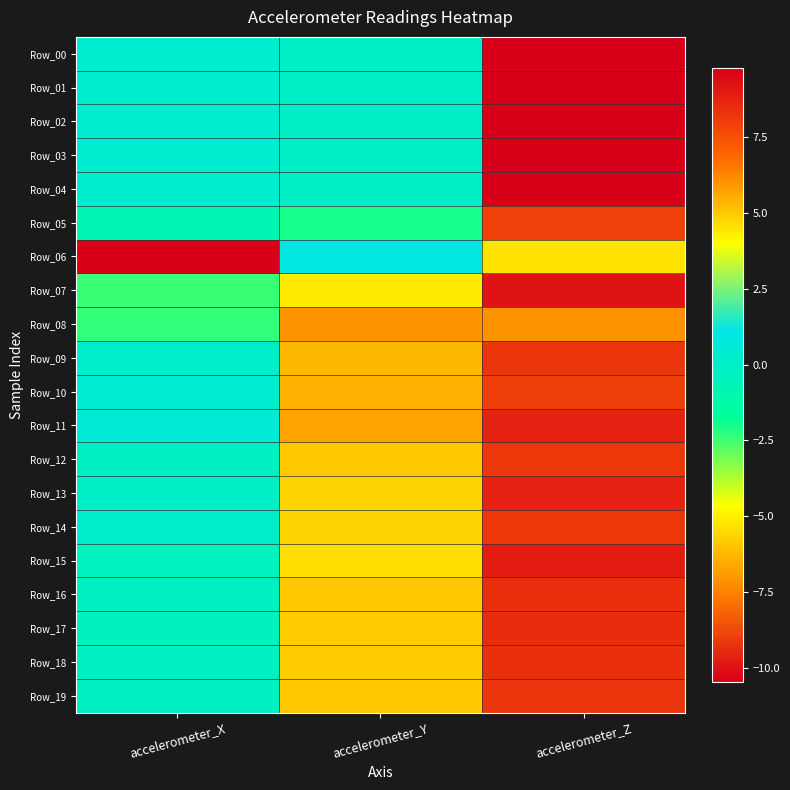

What is the difference between the highest and lowest values at accelerometer_Z?

5.2